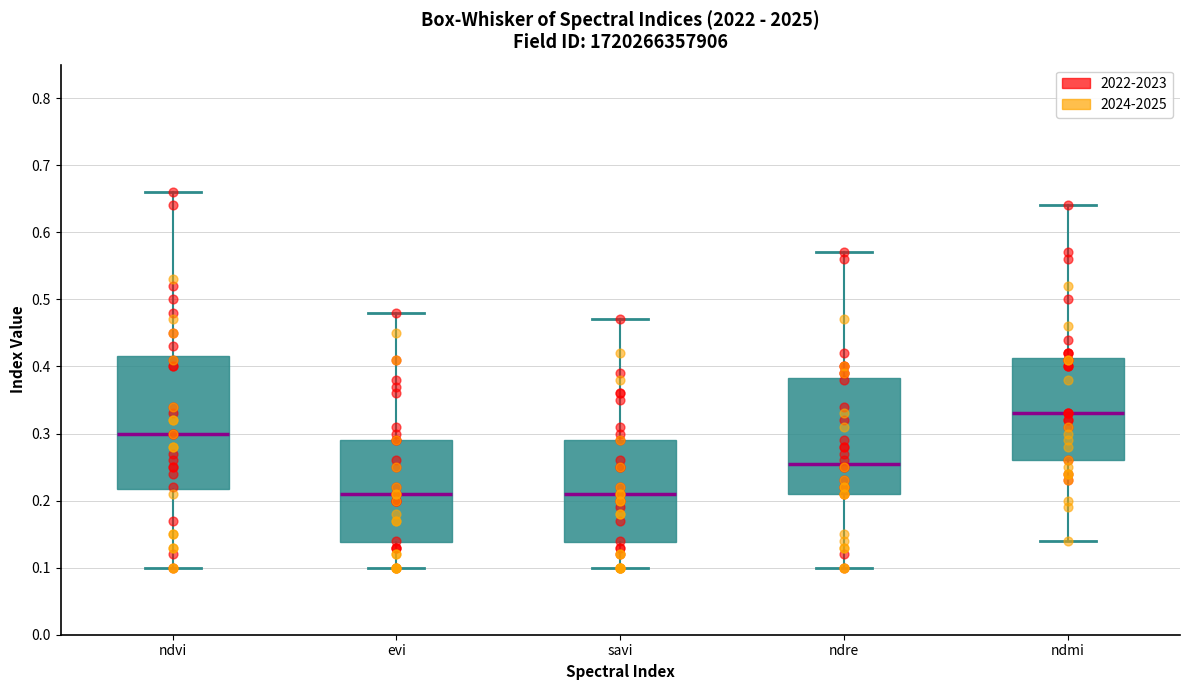

Where is the upper edge of the box for ndre on the y-axis? The values are not printed on the chart, so give them approximately, as read against the axis.

0.38